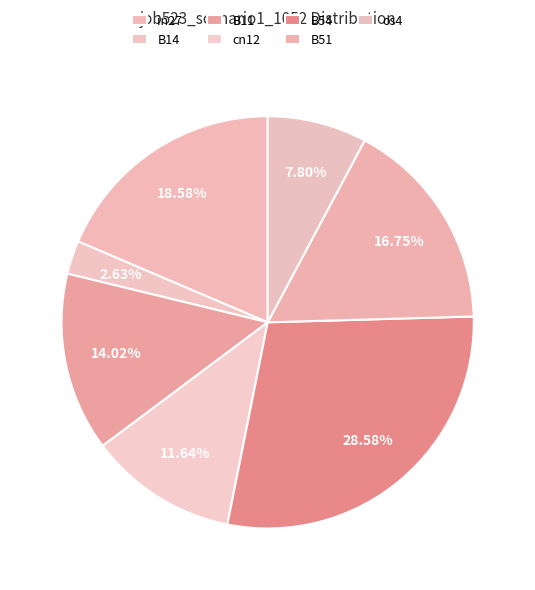

Is it true that in27 is 19% of the pie?

True